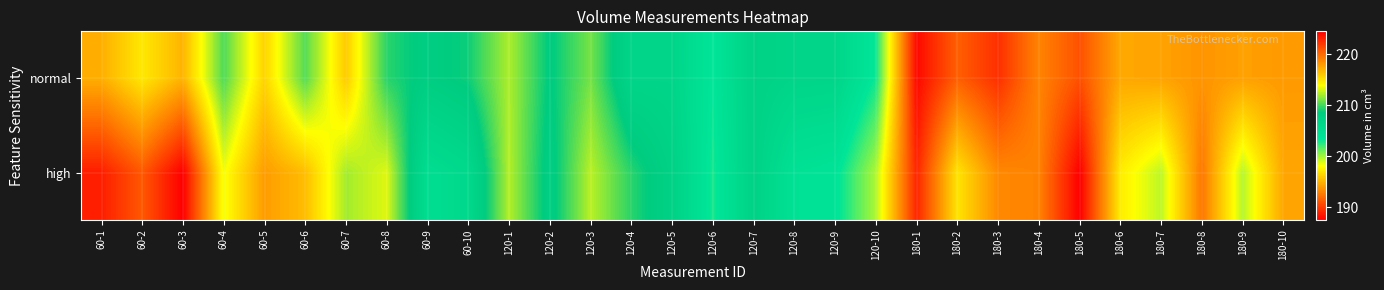

Reading left to right, list all the values displayed in this chart.

normal: 60-1=217.2	60-2=214.8	60-3=217.0	60-4=210.2	60-5=215.6	60-6=210.3	60-7=216.0	60-8=209.5	60-9=208.1	60-10=208.9	120-1=212.2	120-2=208.4	120-3=211.0	120-4=206.6	120-5=206.7	120-6=203.4	120-7=207.4	120-8=206.7	120-9=206.6	120-10=203.1	180-1=187.9	180-2=191.5	180-3=189.5	180-4=193.0	180-5=190.9	180-6=194.5	180-7=194.3	180-8=193.7	180-9=194.2	180-10=193.9
high: 60-1=223.2	60-2=220.8	60-3=224.5	60-4=213.7	60-5=217.9	60-6=216.6	60-7=212.0	60-8=213.2	60-9=205.0	60-10=205.9	120-1=212.3	120-2=207.9	120-3=212.5	120-4=209.4	120-5=207.4	120-6=202.9	120-7=207.3	120-8=204.2	120-9=203.8	120-10=199.8	180-1=189.1	180-2=197.0	180-3=193.2	180-4=193.0	180-5=187.5	180-6=197.4	180-7=199.5	180-8=192.5	180-9=199.6	180-10=194.4